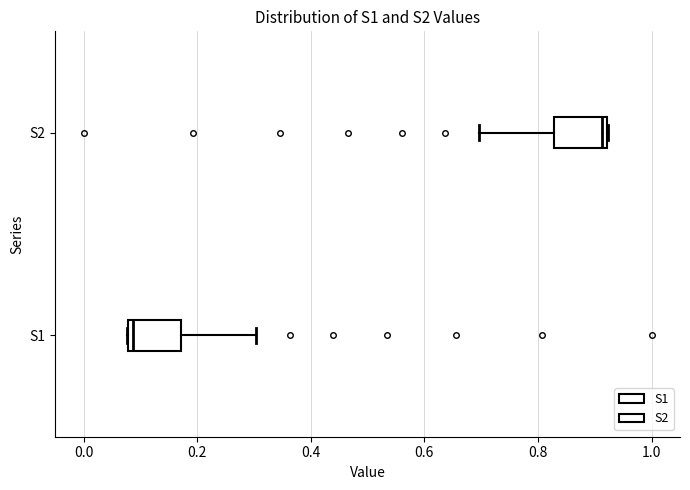

Where is the left edge of the box for S1 on the x-axis? The values are not printed on the chart, so give them approximately, as read against the axis.

0.08